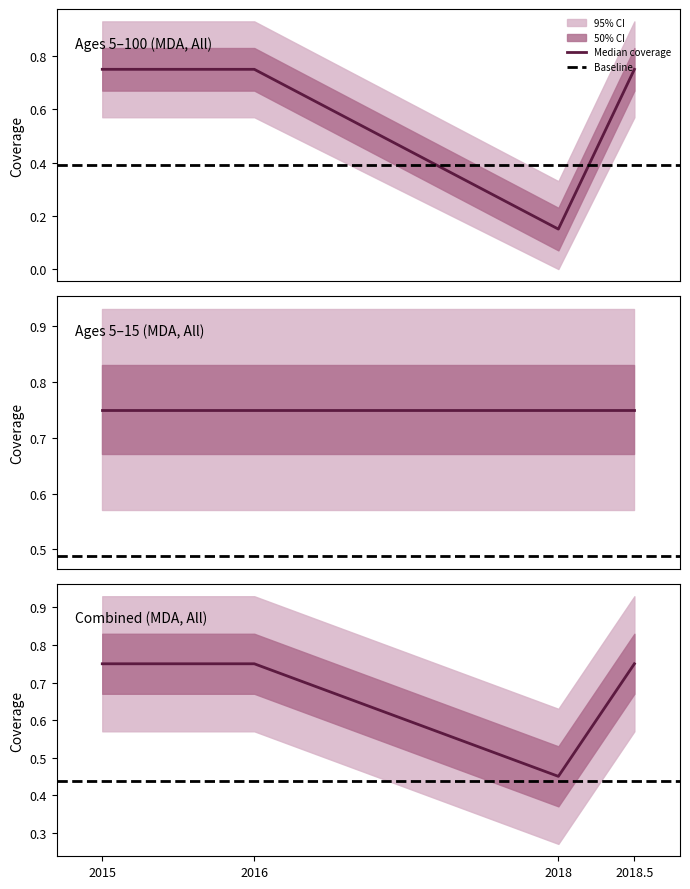

What is the sum of the values at 2015 and 2018?

0.9